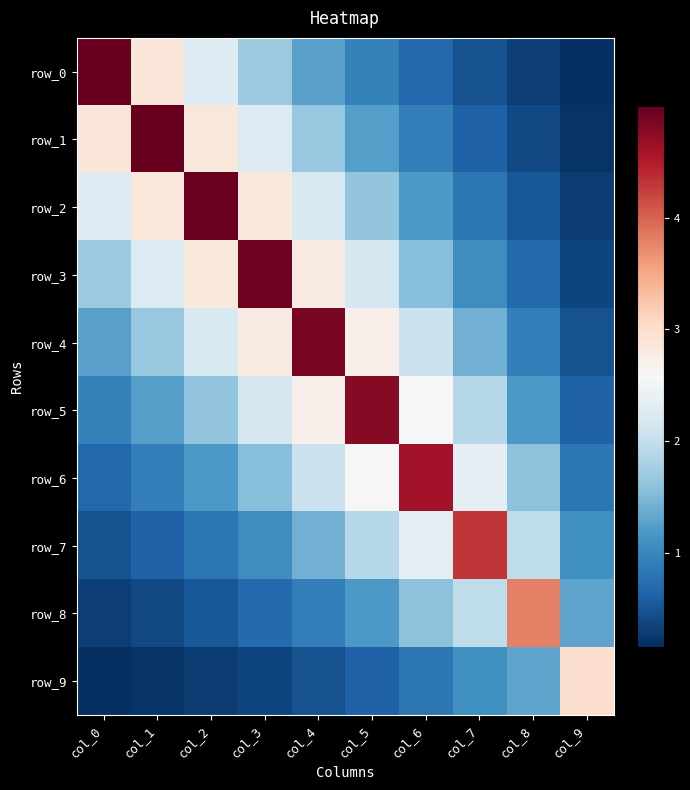

Which category has the lowest value in the row_3 series?

col_9